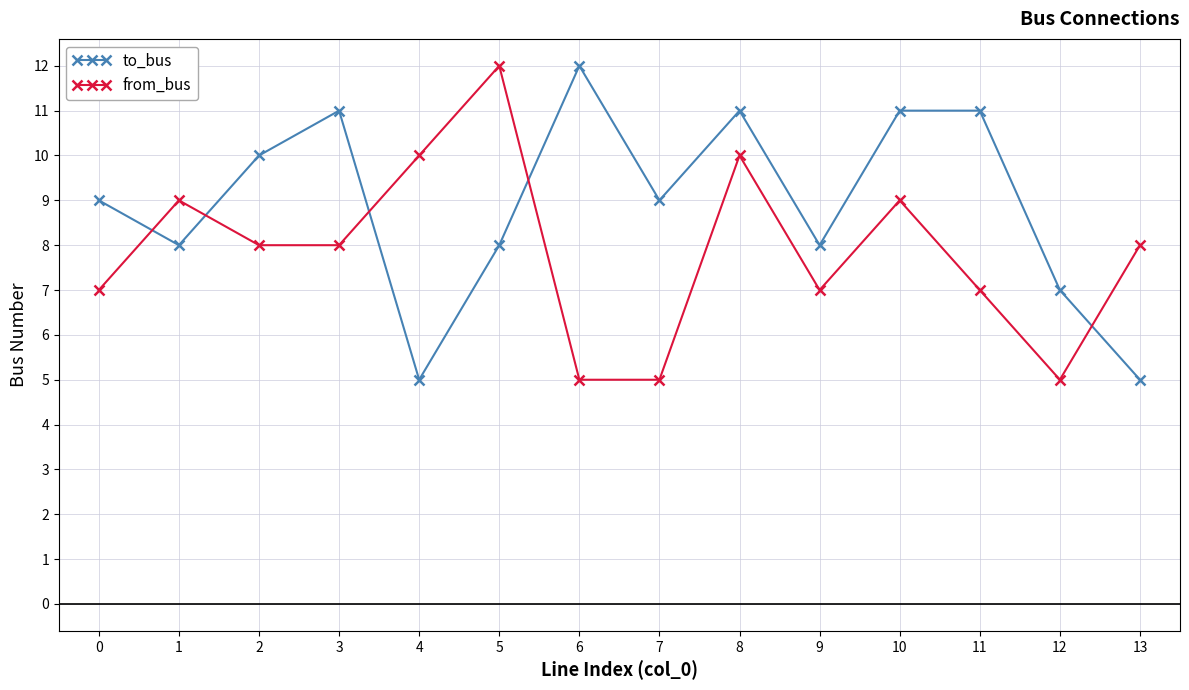

Reading left to right, transcribe all the data shown in this chart.

to_bus: 9	8	10	11	5	8	12	9	11	8	11	11	7	5
from_bus: 7	9	8	8	10	12	5	5	10	7	9	7	5	8